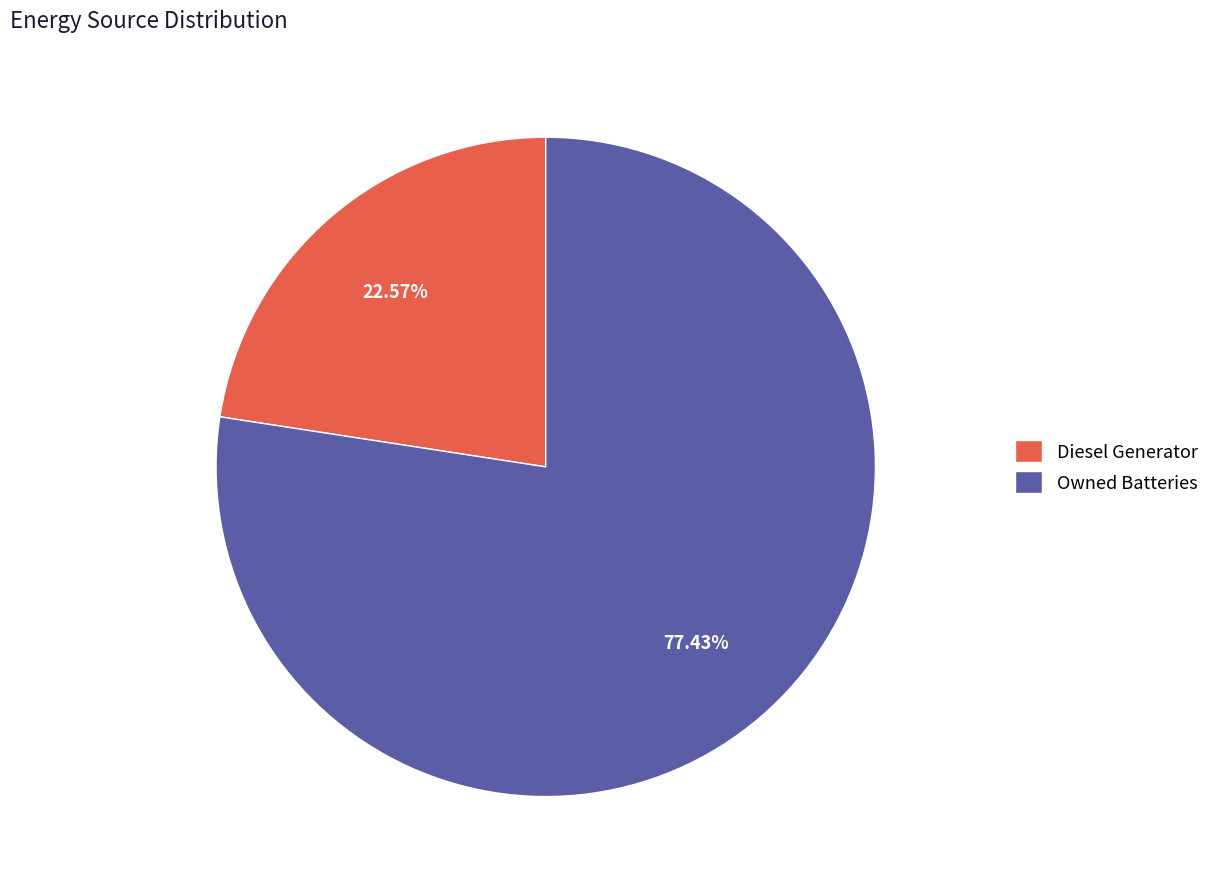

How many segments does this pie chart have?

2